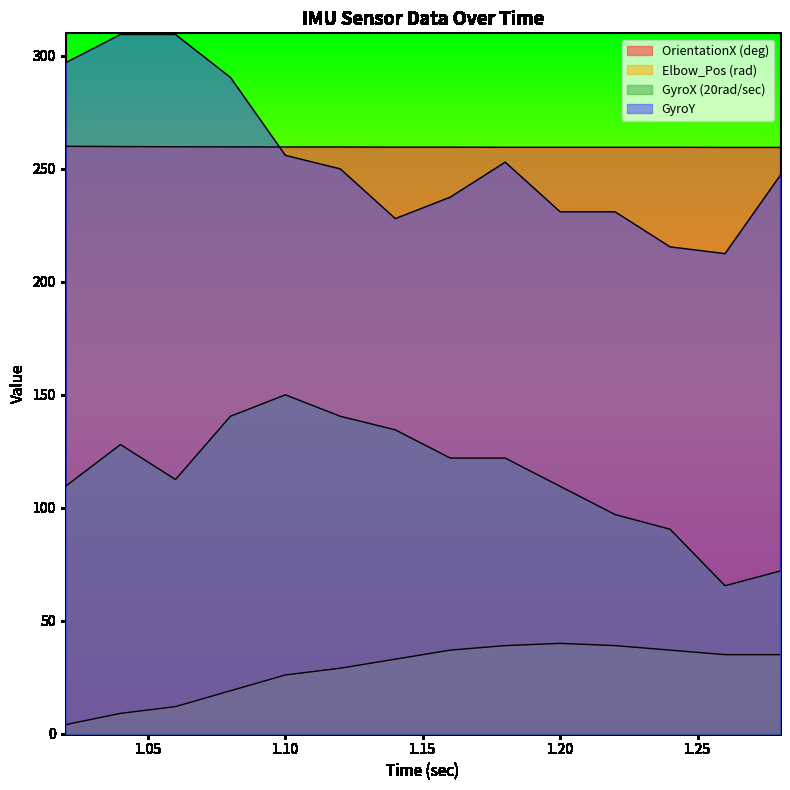

What is the maximum value shown in the chart?

309.5